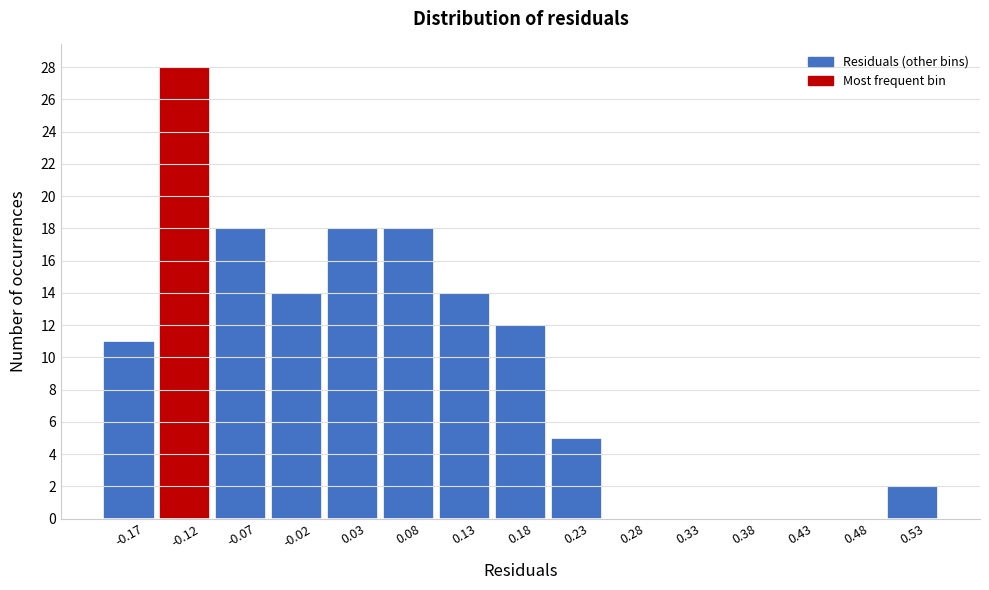

How tall is the bar that spans 0.50 to 0.55 on the x-axis? Neither the bar edges nor the heights are printed on the chart, so give them approximately, as read against the axes.

2